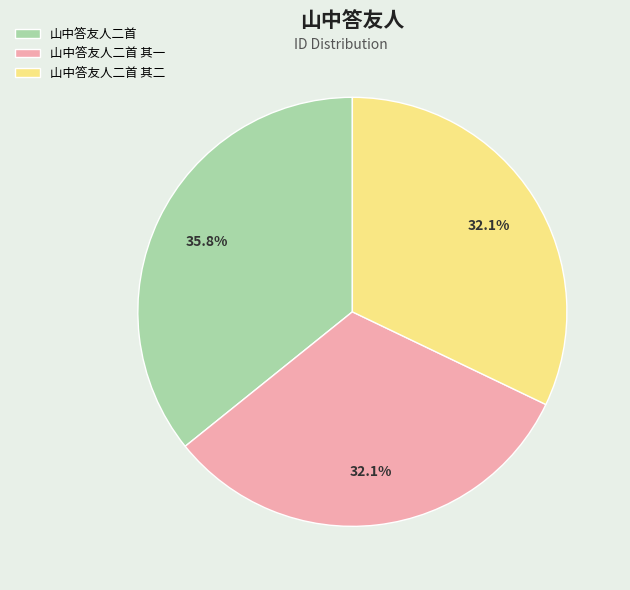

True or false: 山中答友人二首 其二 accounts for 42% of the total.

False